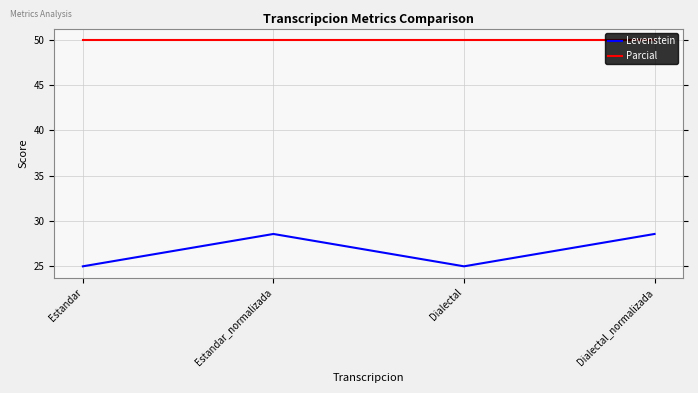

How many series are shown in this chart?

2